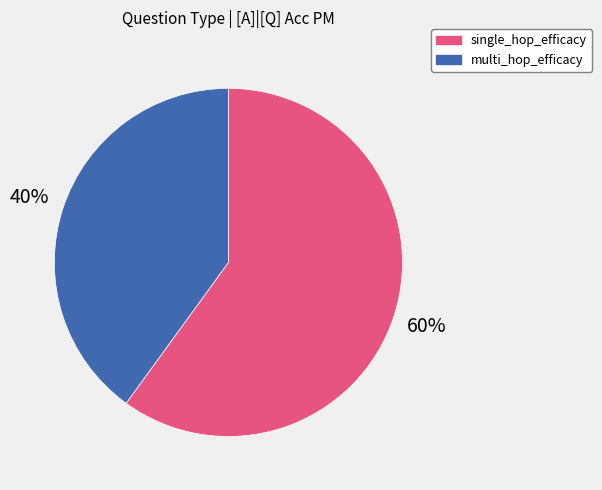

Which slice is the largest?

single_hop_efficacy